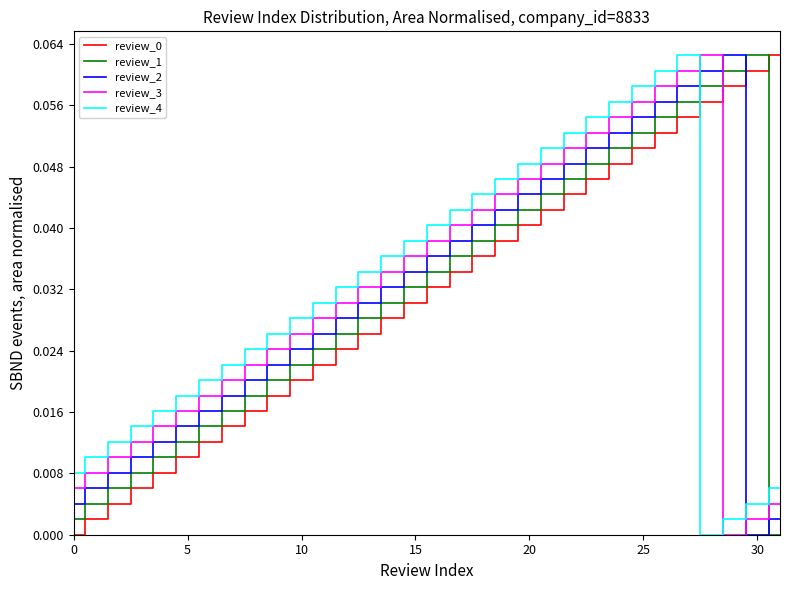

True or false: review_3 and review_0 cross at least once.

True